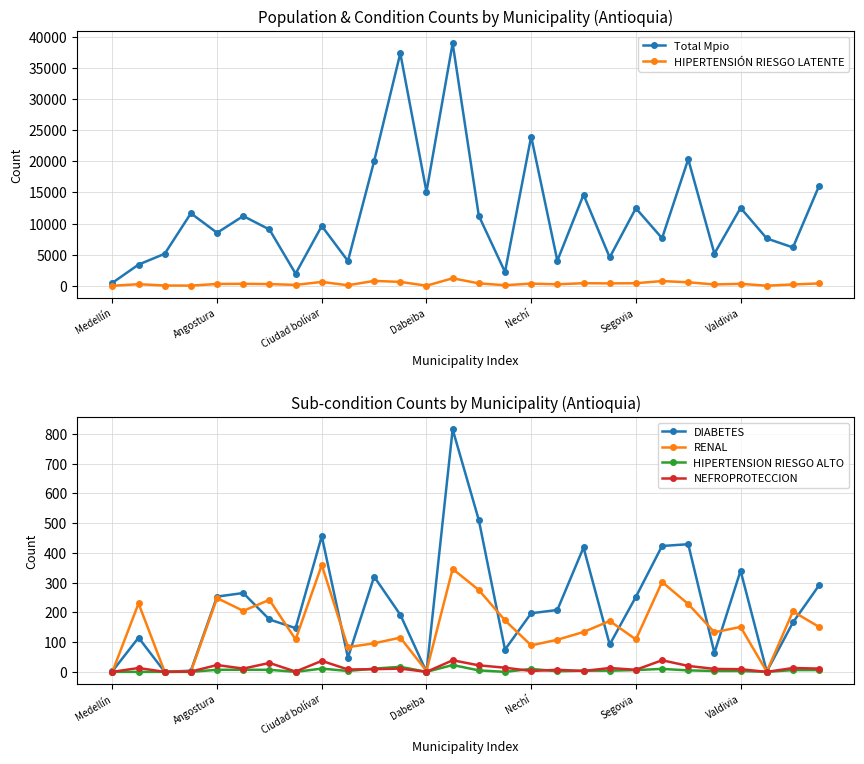

What is the sum of all DIABETES values?

6259